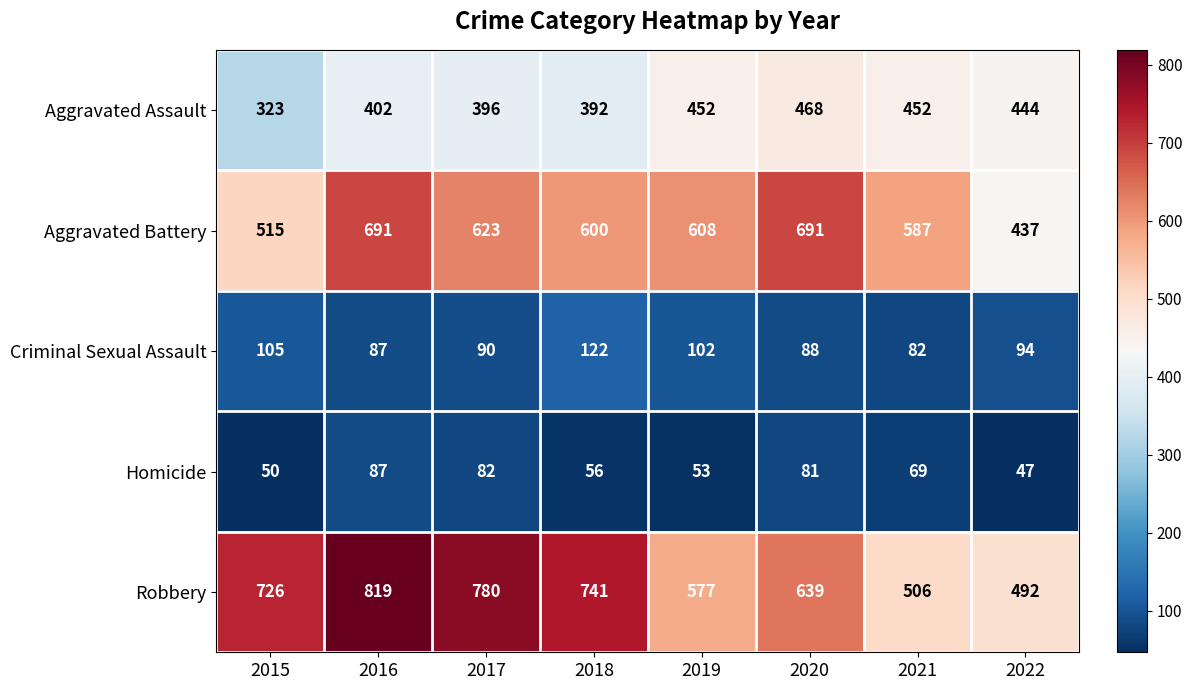

Which series has the widest spread of values?

Robbery